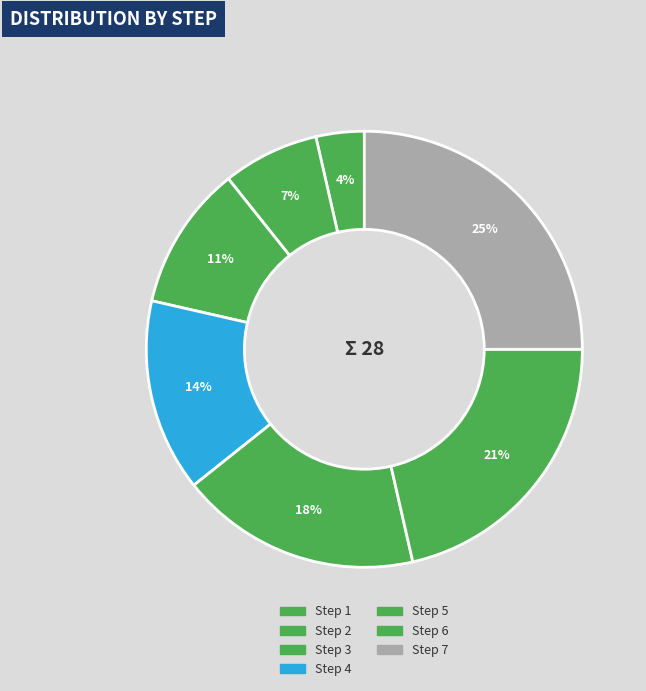

Rank the categories by value from highest to lowest.

Step 7, Step 6, Step 5, Step 4, Step 3, Step 2, Step 1